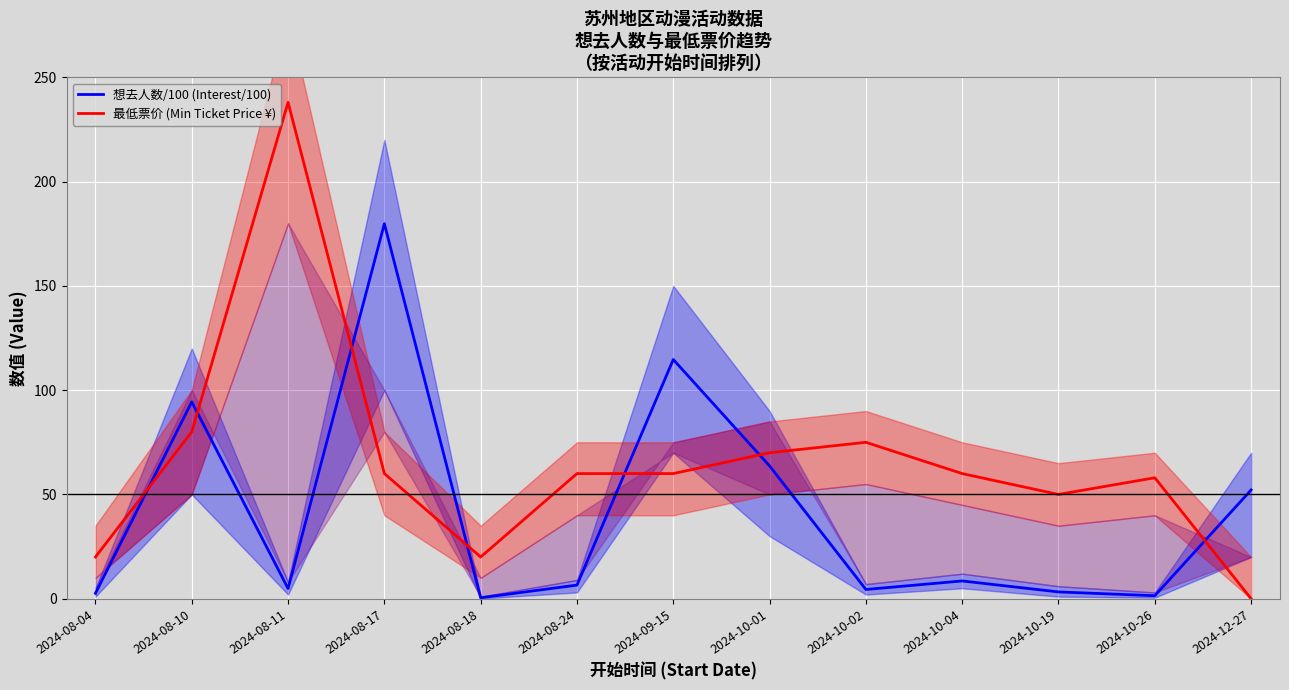

Reading left to right, what are all the values shown in this chart?

想去人数/100 (Interest/100): 2.6	94.4	4.9	179.8	0.5	6.5	114.7	63.7	4.4	8.5	3.2	1.4	52.1
最低票价 (Min Ticket Price ¥): 20.0	80.0	238.0	60.0	20.0	60.0	60.0	70.0	75.0	60.0	50.0	58.0	0.0